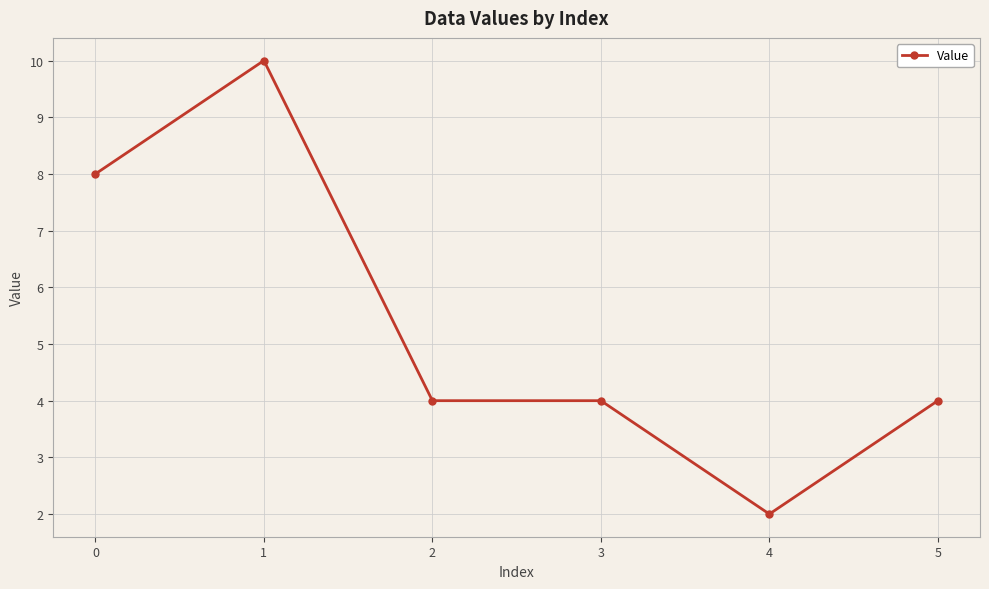

What is the difference between the maximum and minimum values?

8